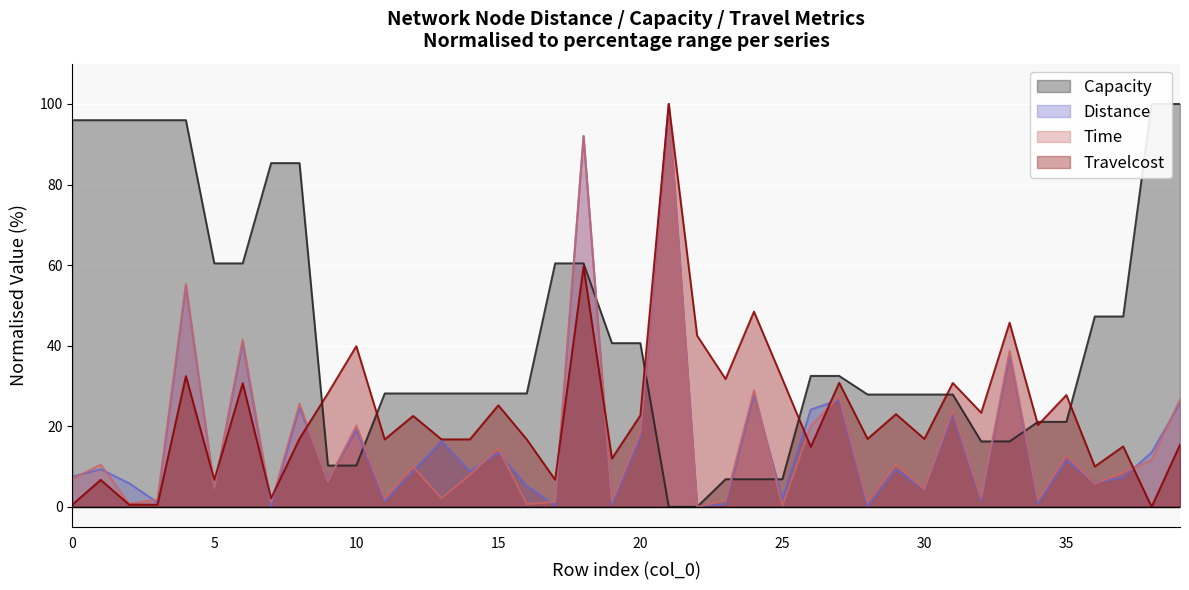

Is it true that Travelcost equals 43.8 at 25?

False